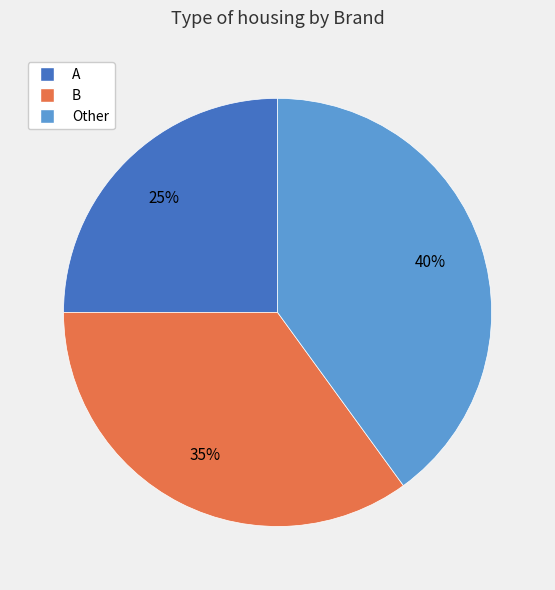

To the nearest percent, what percentage of the pie is A?

25%